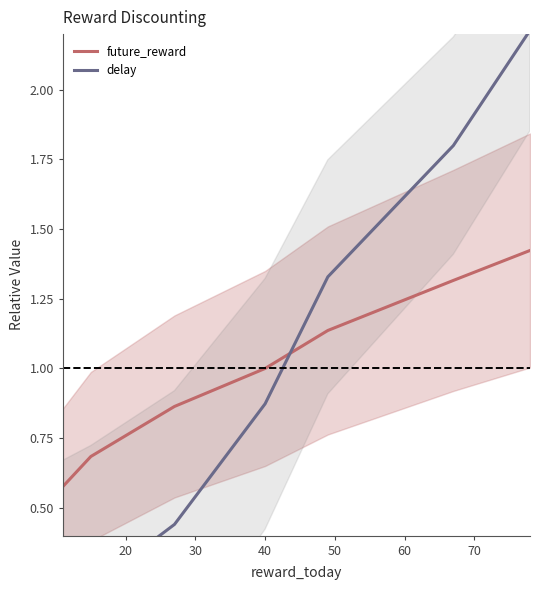

The future_reward series shows 1.3 at 60. True or false?

True